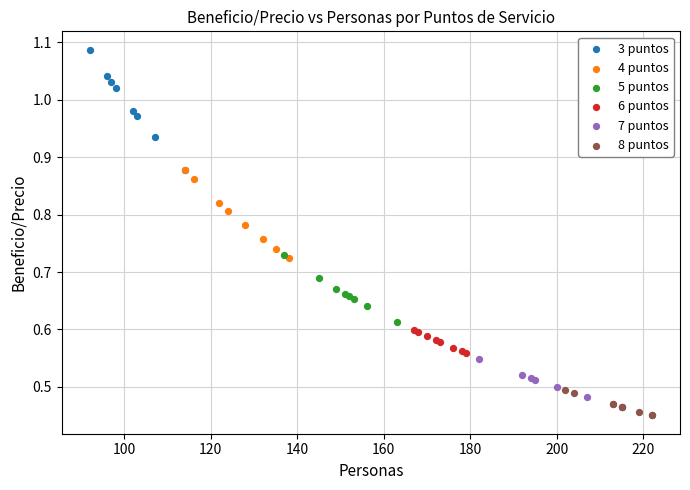

Which series reaches the maximum Y coordinate?

3 puntos